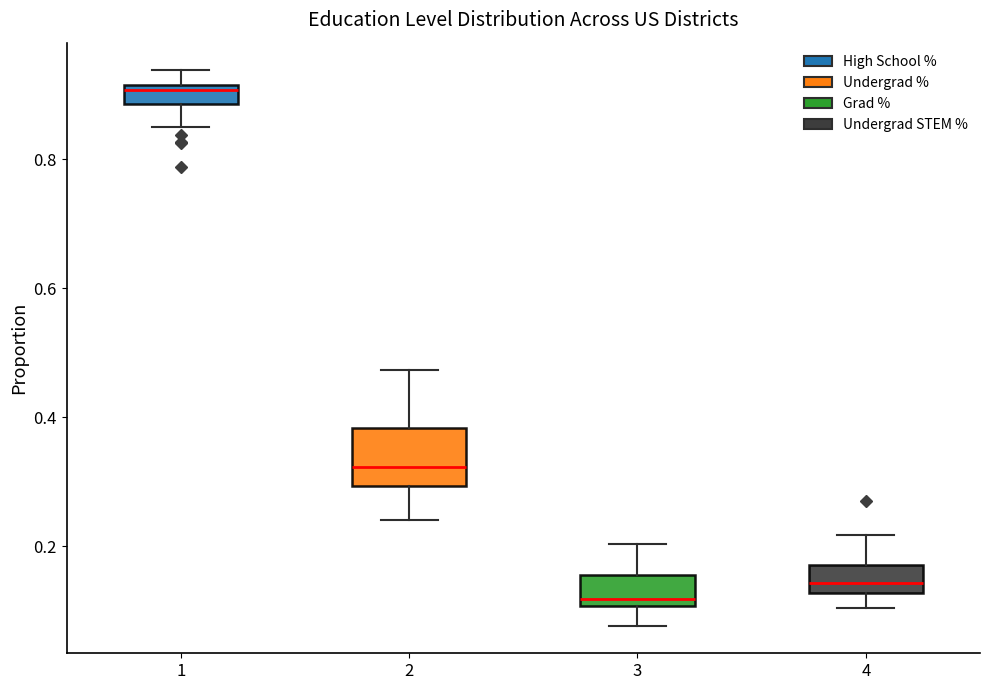

Comparing the boxes themselves (not the whiskers), which one is the tallest?

2